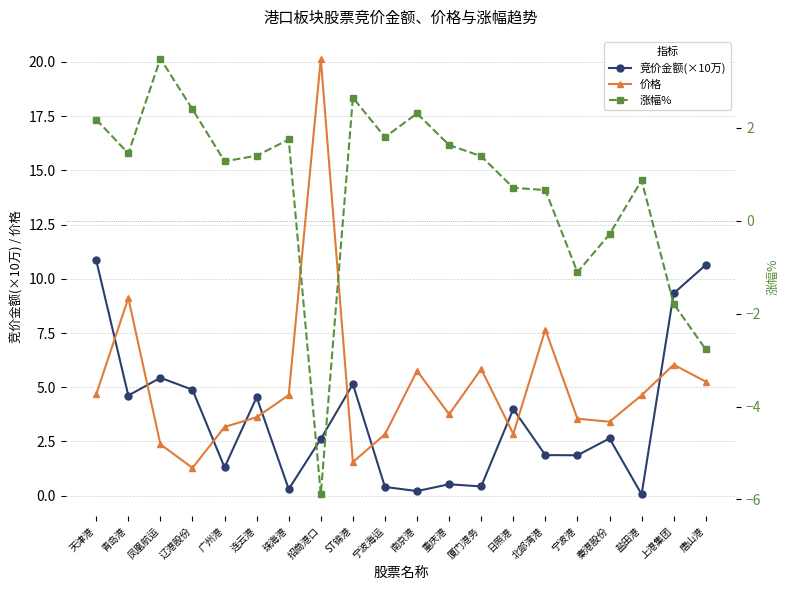

At which label does 价格 first exceed 4?

天津港